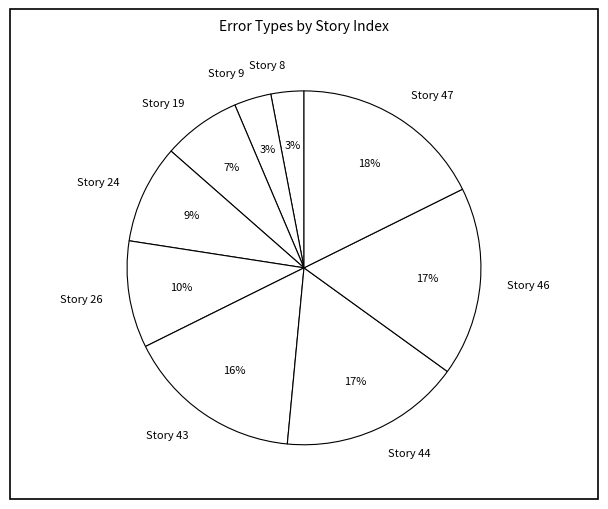

To the nearest percent, what portion does Story 43 represent?

16%